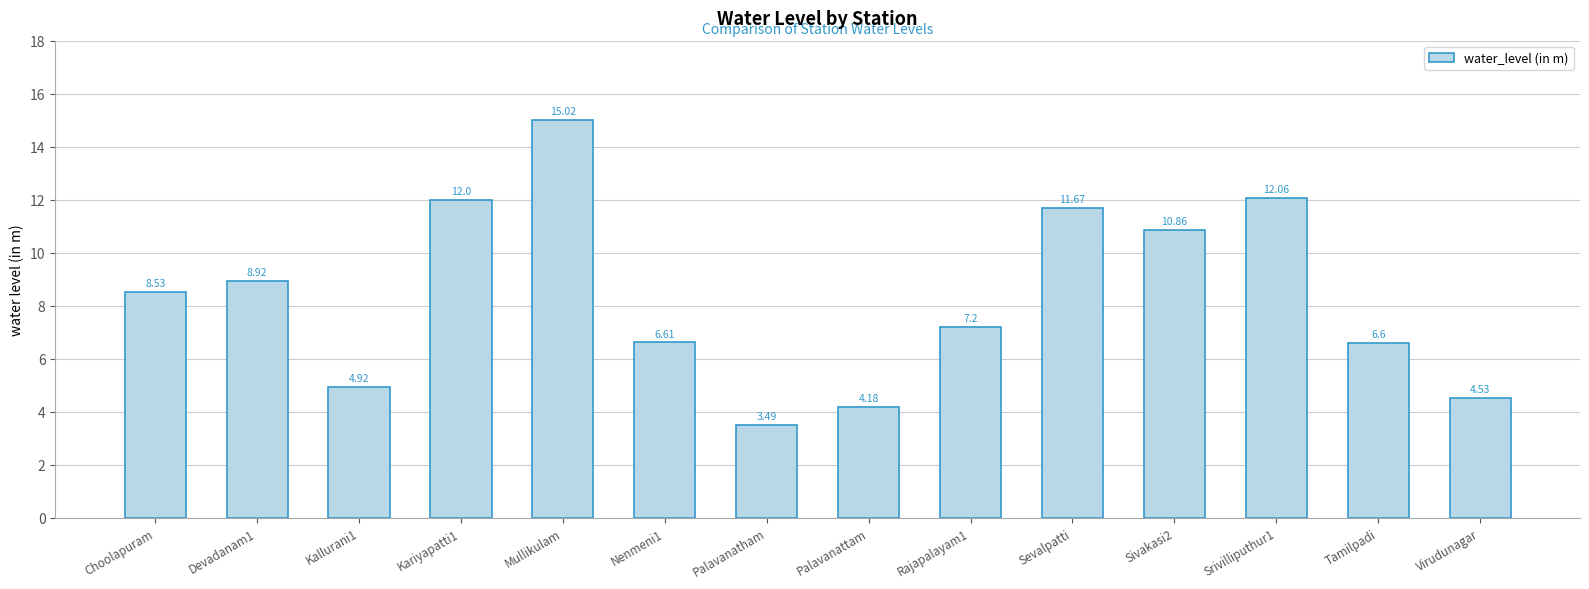

What is the change in value from Nenmeni1 to Rajapalayam1?

+0.6